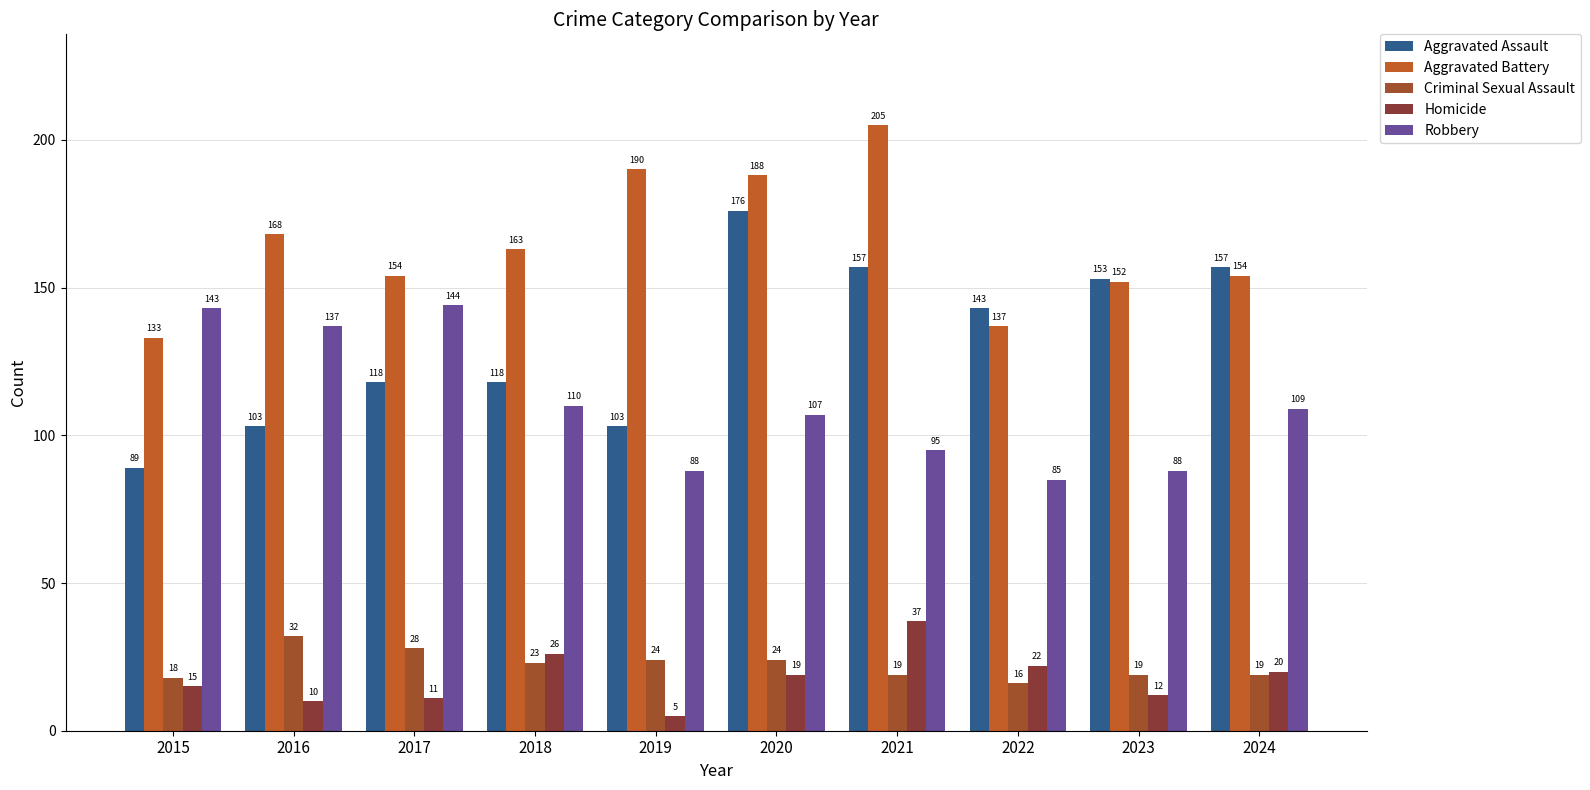

How many bars are there in each group?

5